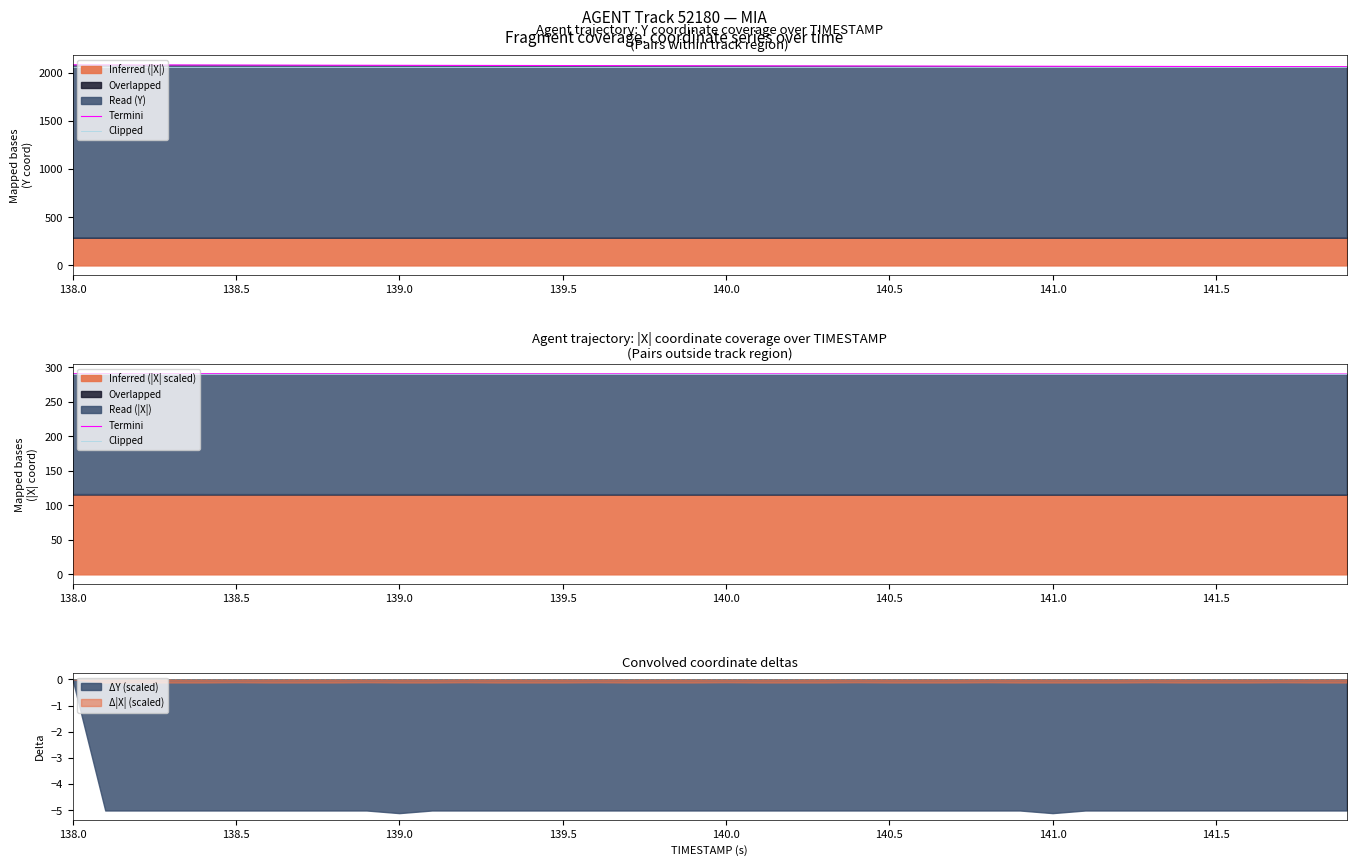

Which category has the highest value in the ΔY (scaled) series?

138.0